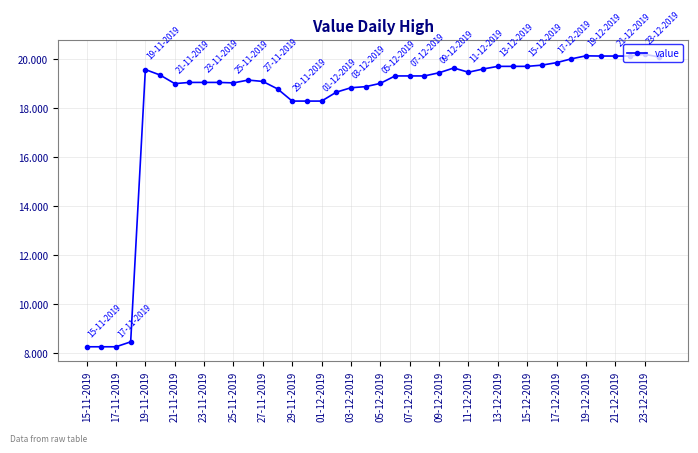

What is the difference between the maximum and minimum values?

11.9